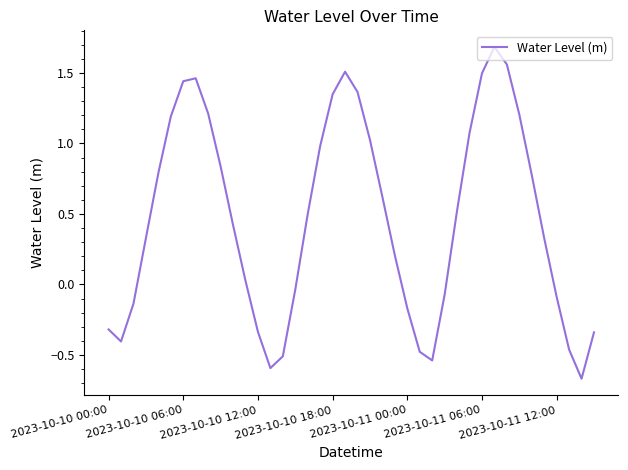

What is the difference between the maximum and minimum values?

2.4